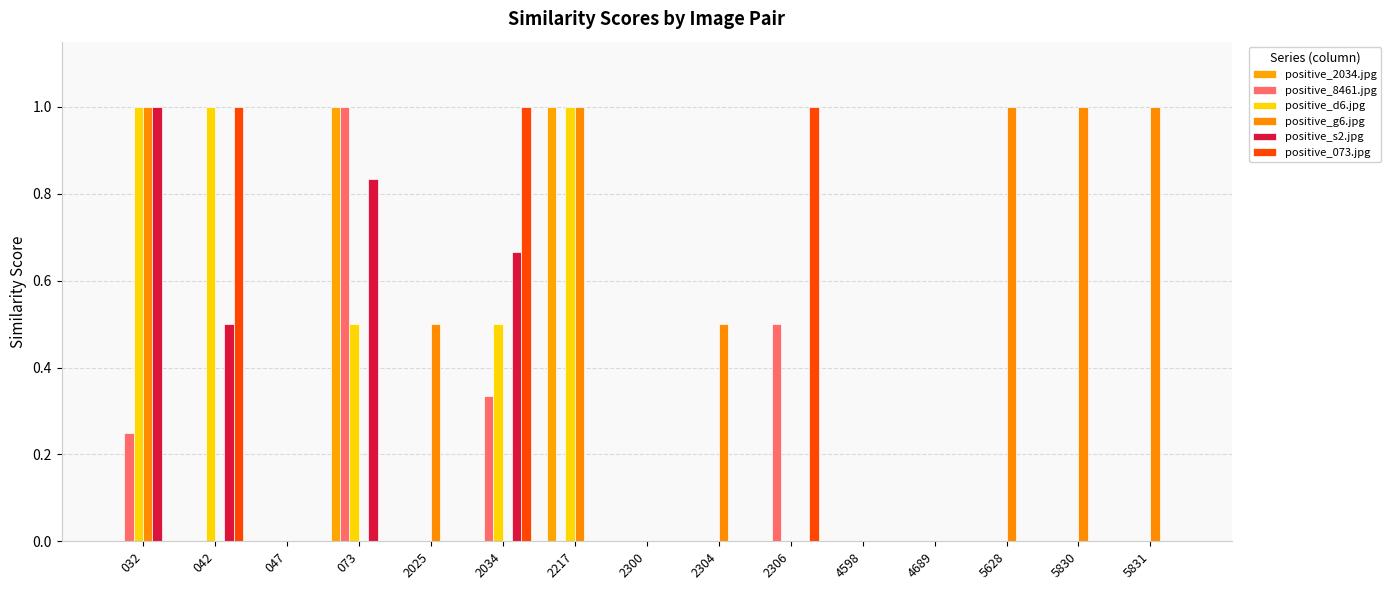

What are all the series names shown in the legend?

positive_2034.jpg, positive_8461.jpg, positive_d6.jpg, positive_g6.jpg, positive_s2.jpg, positive_073.jpg